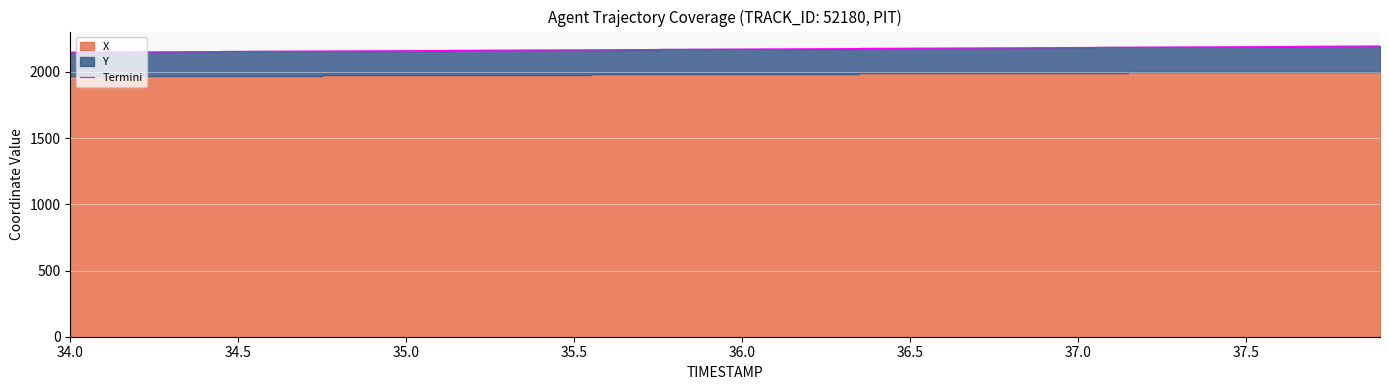

What is the minimum value for Termini?

2148.7